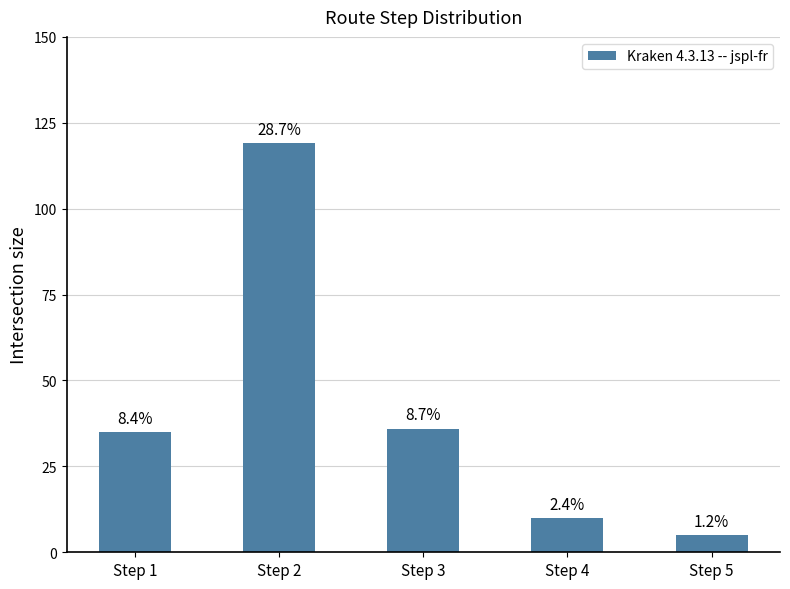

What is the change in value from Step 3 to Step 5?

-31